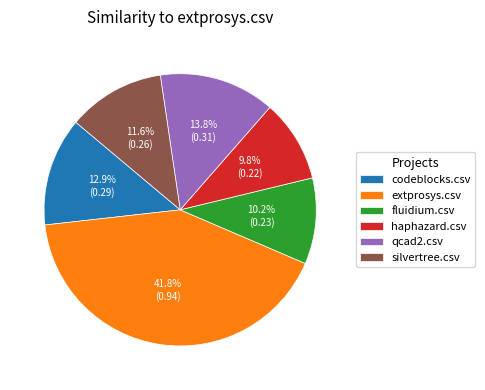

The silvertree.csv slice represents 25% of the pie. True or false?

False